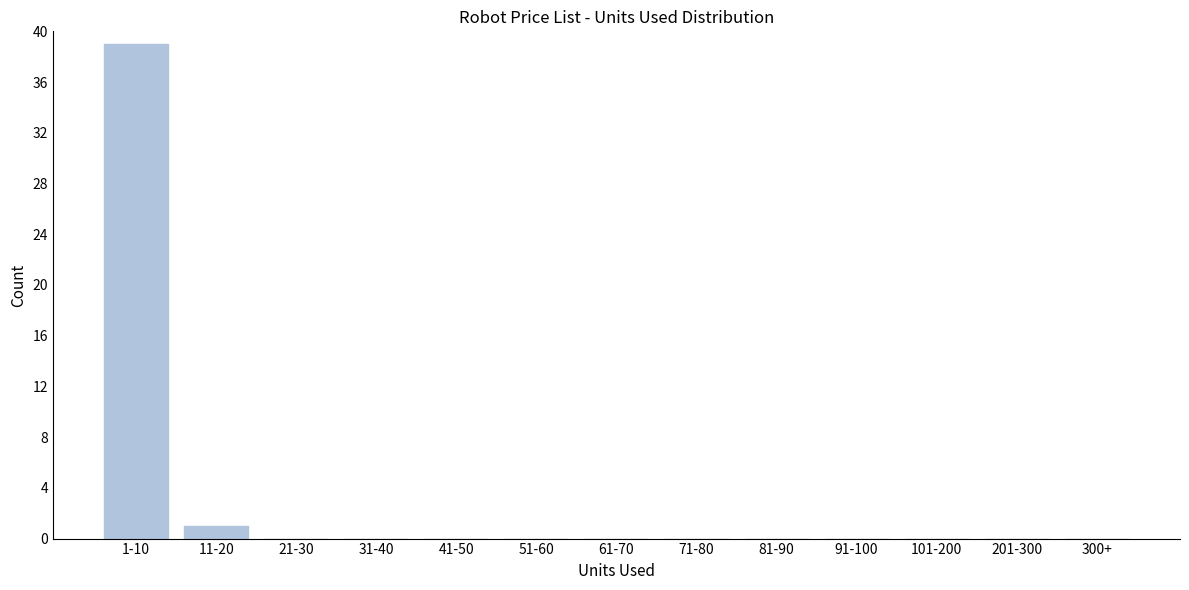

Reading left to right, extract all data points from this chart.

1-10=39	11-20=1	21-30=0	31-40=0	41-50=0	51-60=0	61-70=0	71-80=0	81-90=0	91-100=0	101-200=0	201-300=0	300+=0